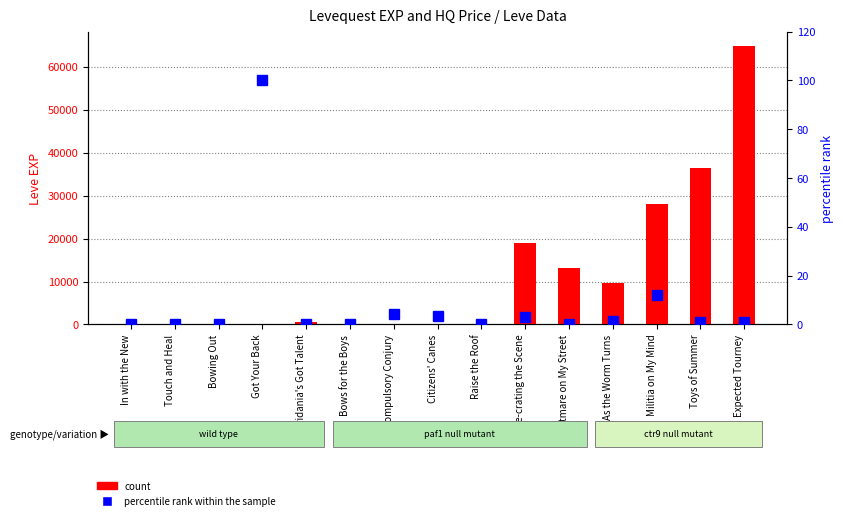

Reading left to right, list all the values displayed in this chart.

count: 1.0	1.0	1.0	1.0	630.0	4.0	3.0	4.0	3.0	18910.0	13040.0	9540.0	28010.0	36390.0	64910.0
percentile rank within the sample: 0.1	0.0	0.0	100.0	0.0	0.0	4.4	3.7	0.1	3.0	0.4	1.4	12.1	1.2	1.0